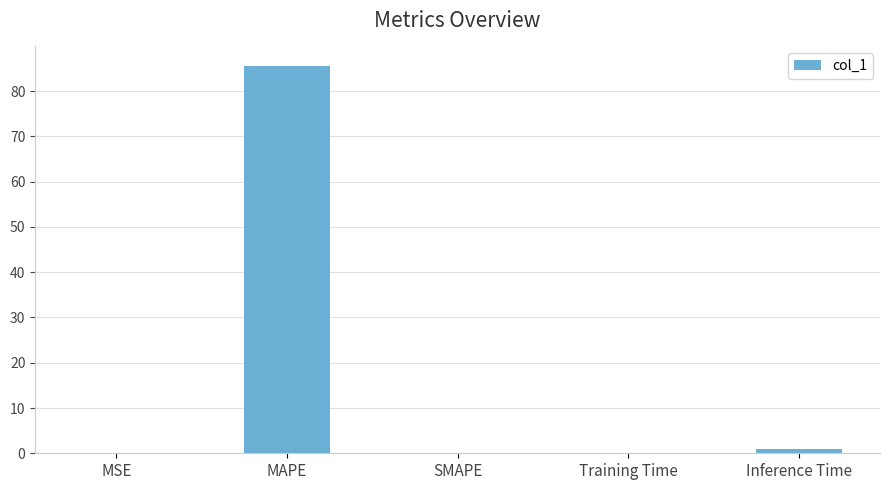

What is the average value?

17.3